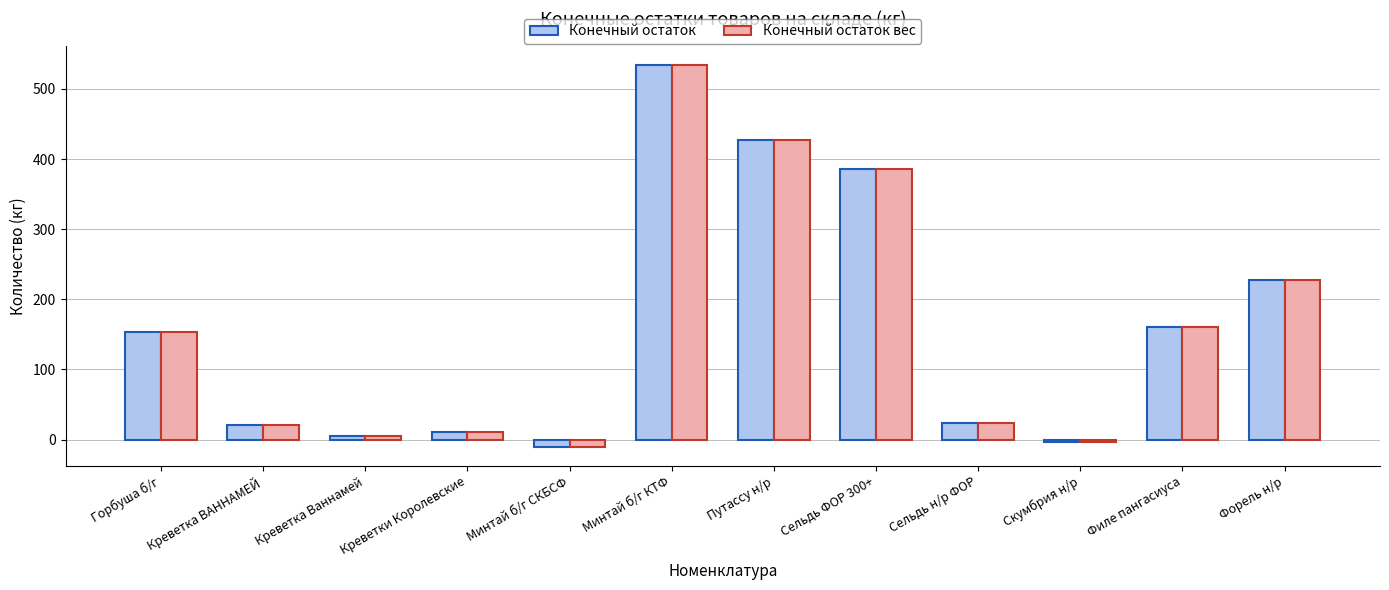

At which category is the sum across all series the highest?

Минтай б/г КТФ